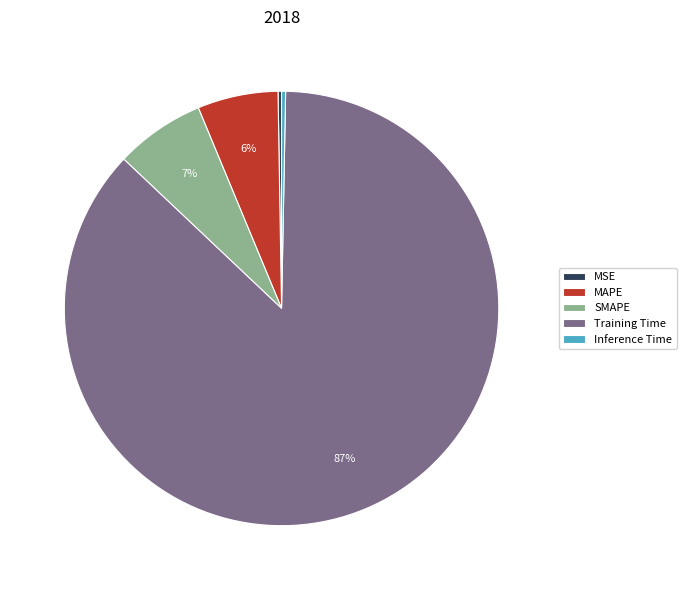

Is there a majority slice in this chart?

Yes